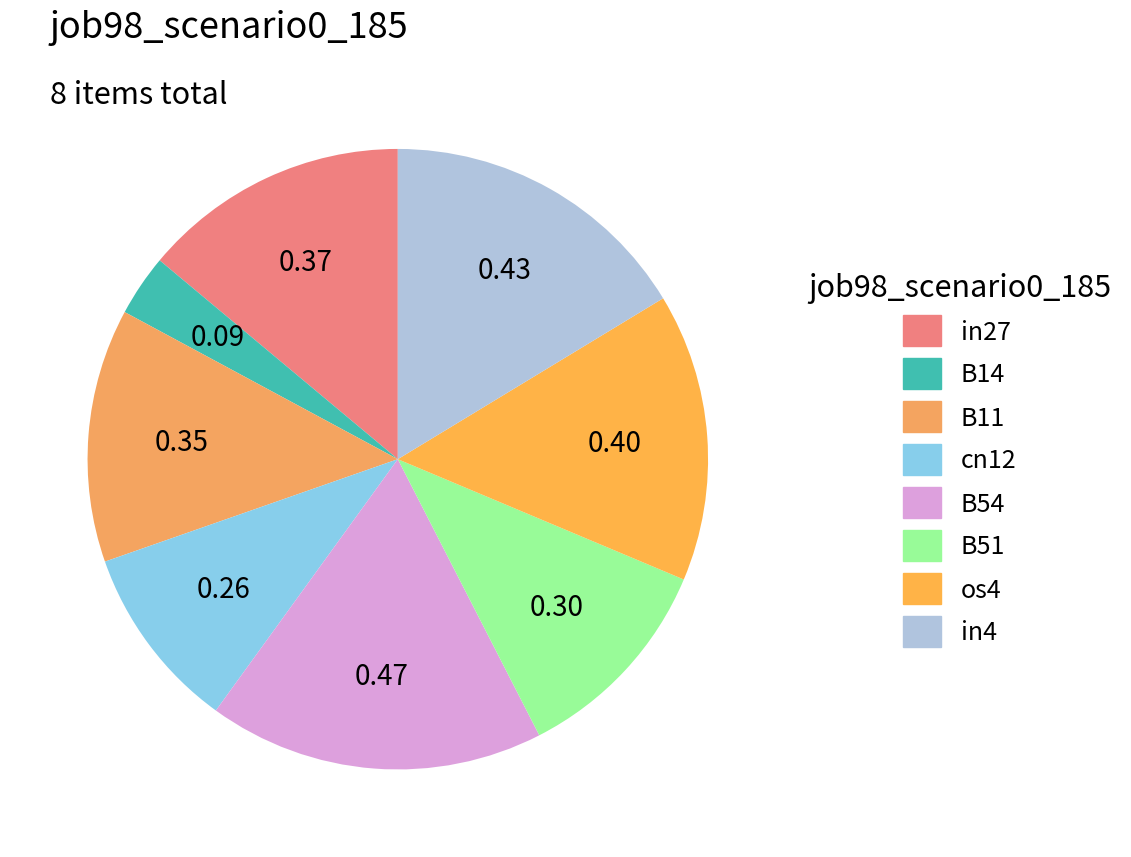

Is B54 the majority of the pie?

No